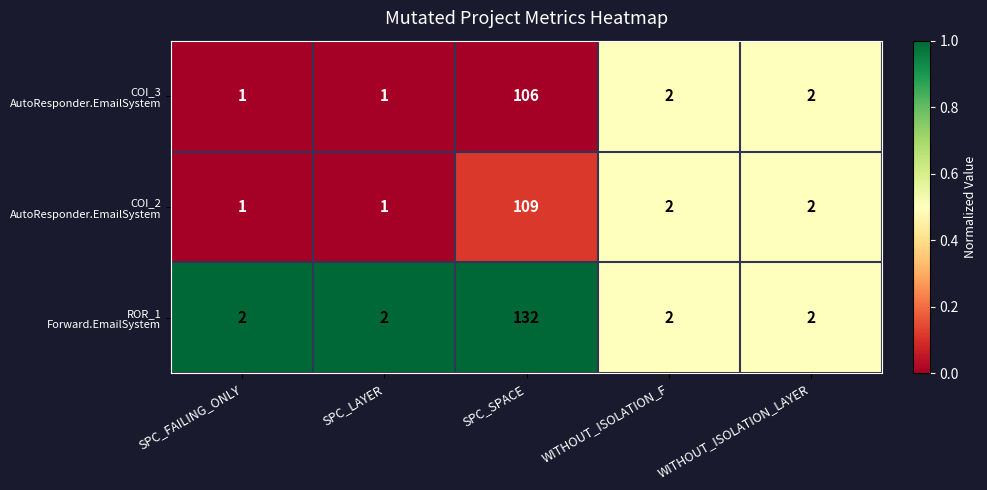

At which category is the sum across all series the highest?

SPC_SPACE